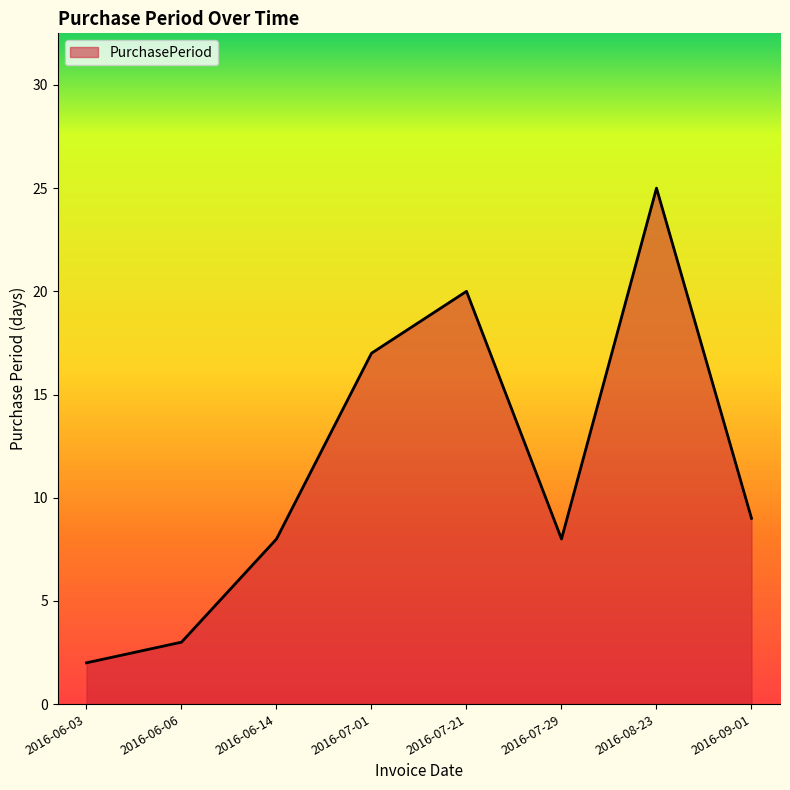

Approximately how many times larger is the value at 2016-07-29 compared to 2016-06-03?

4.0